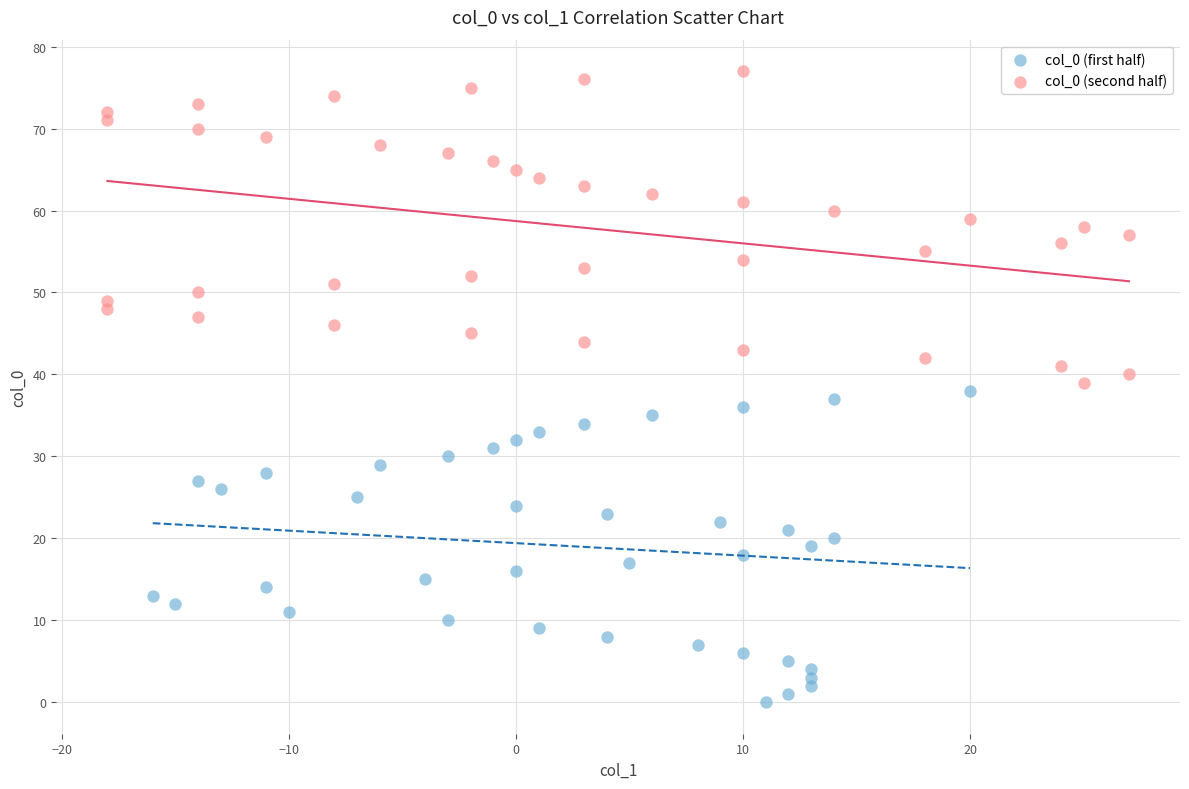

Which series contains the highest Y value?

col_0 (second half)